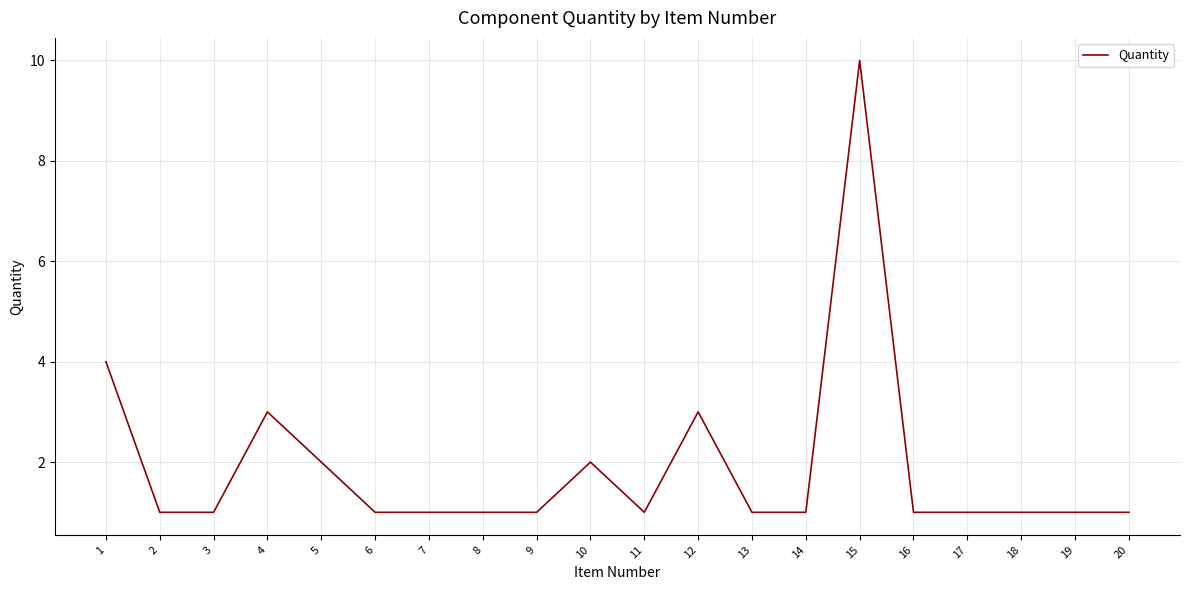

Reading left to right, transcribe all the data shown in this chart.

1=4	2=1	3=1	4=3	5=2	6=1	7=1	8=1	9=1	10=2	11=1	12=3	13=1	14=1	15=10	16=1	17=1	18=1	19=1	20=1